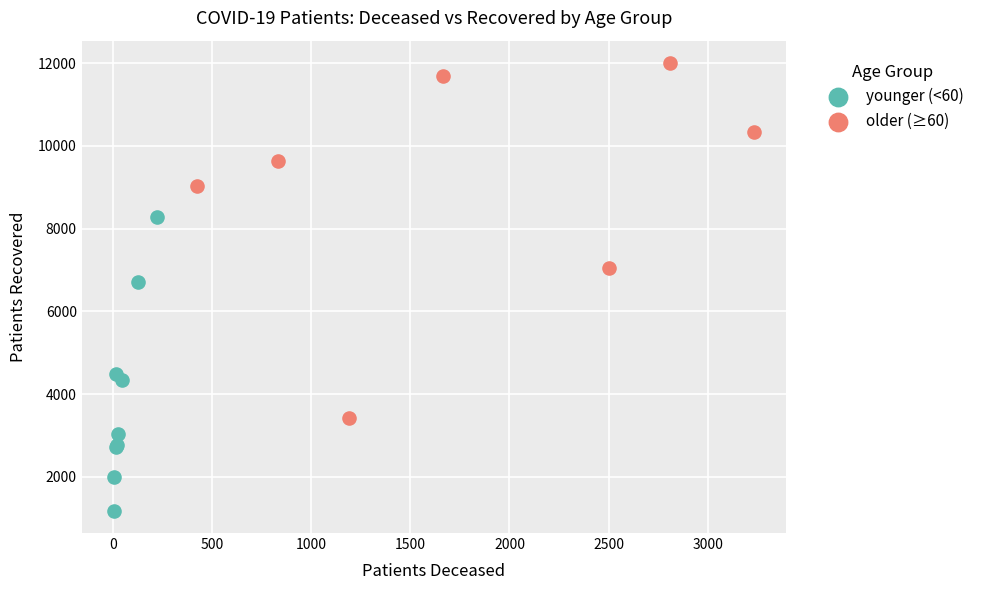

What are all the series names shown in the legend?

younger (<60), older (≥60)